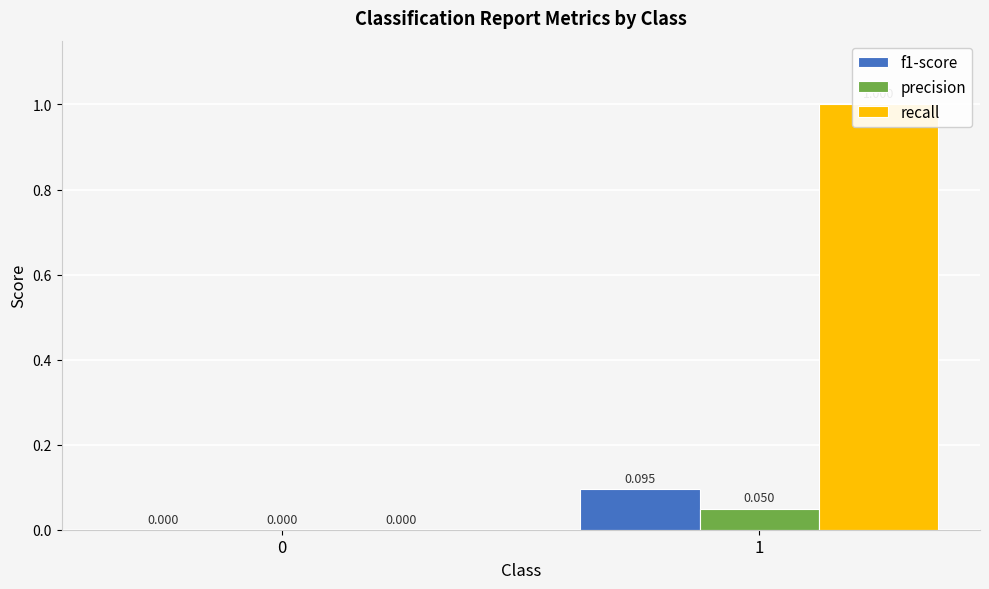

How many values in recall are above zero?

1